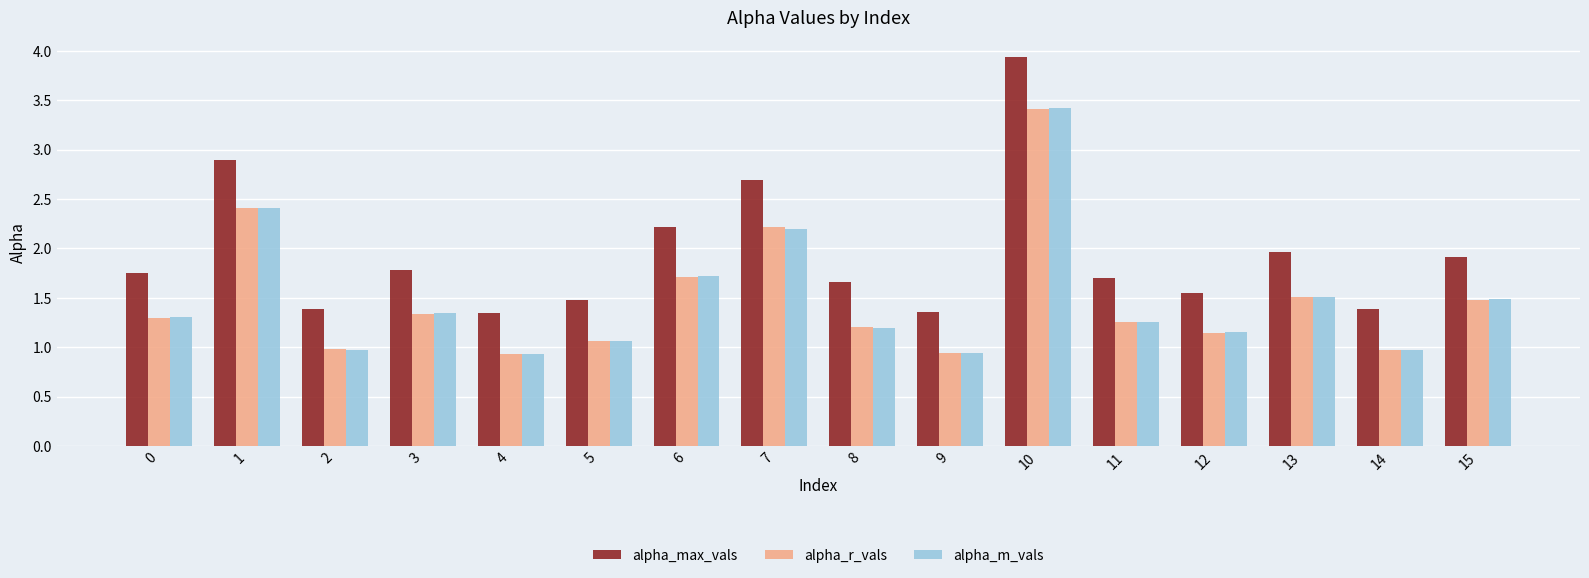

What is the difference between the maximum and second lowest values in the alpha_max_vals series?

2.6